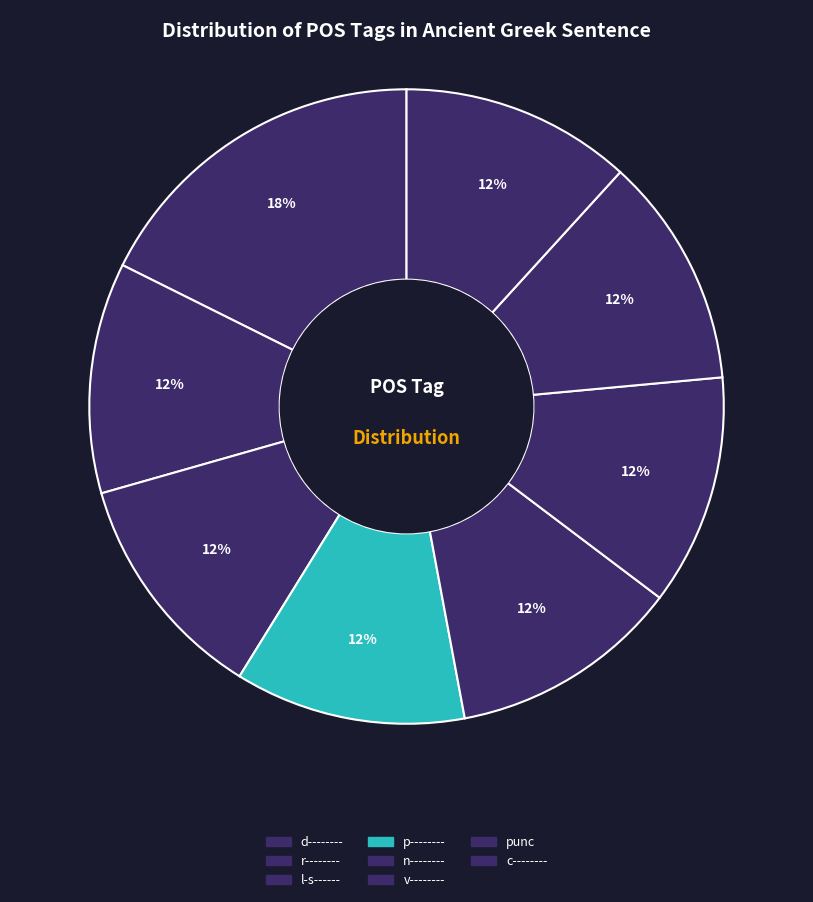

How many segments does this pie chart have?

8